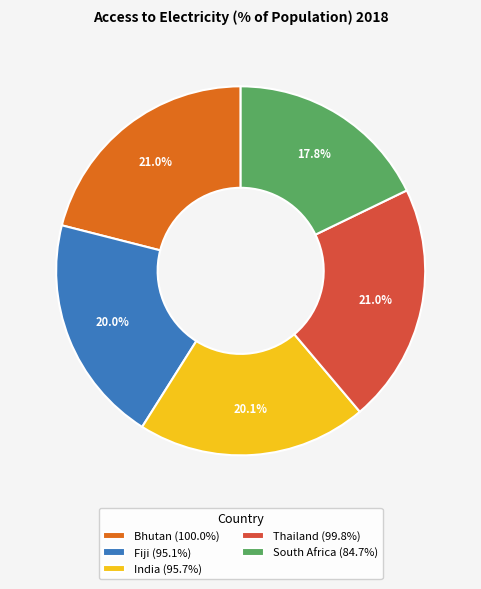

How many segments does this pie chart have?

5